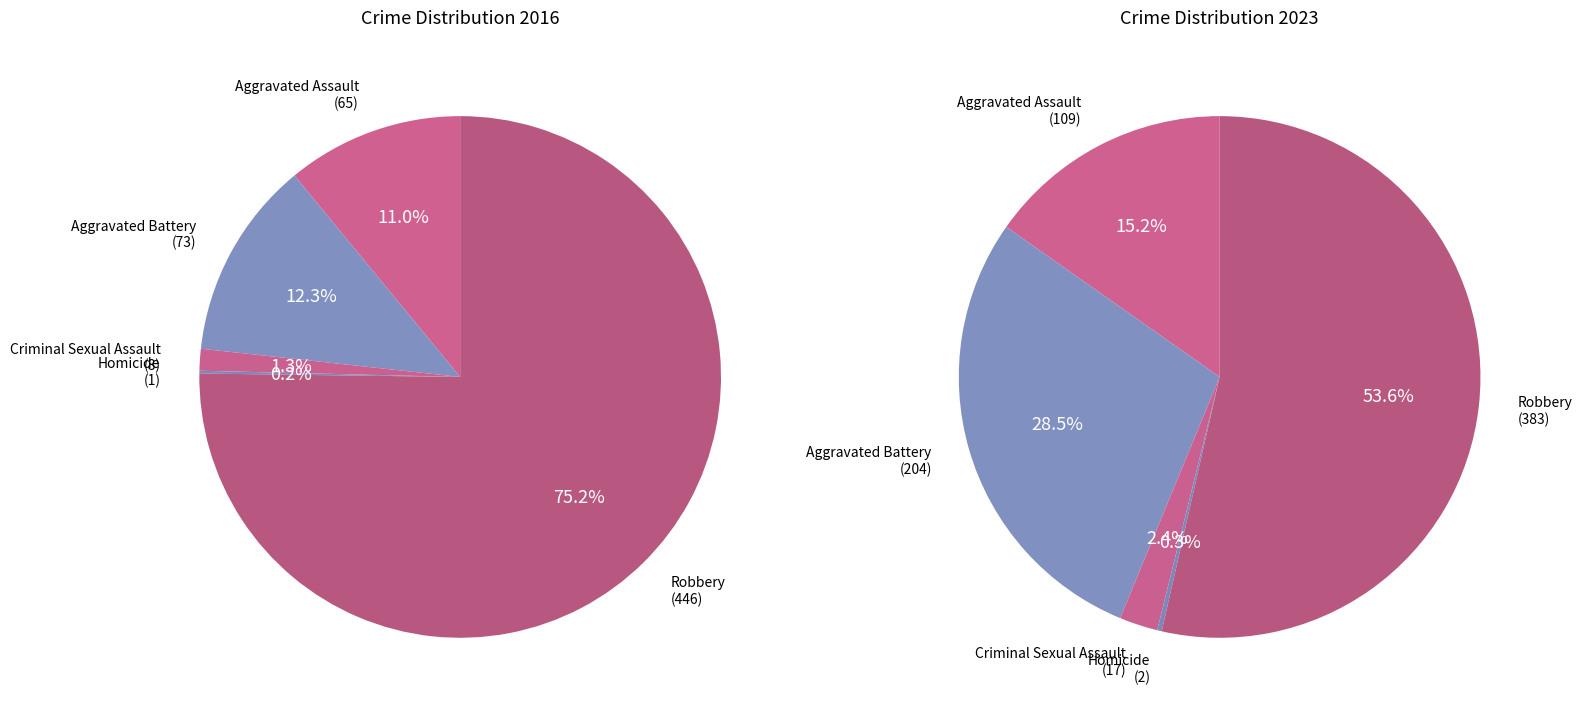

What is the change in value from Aggravated Battery to Criminal Sexual Assault?

-65